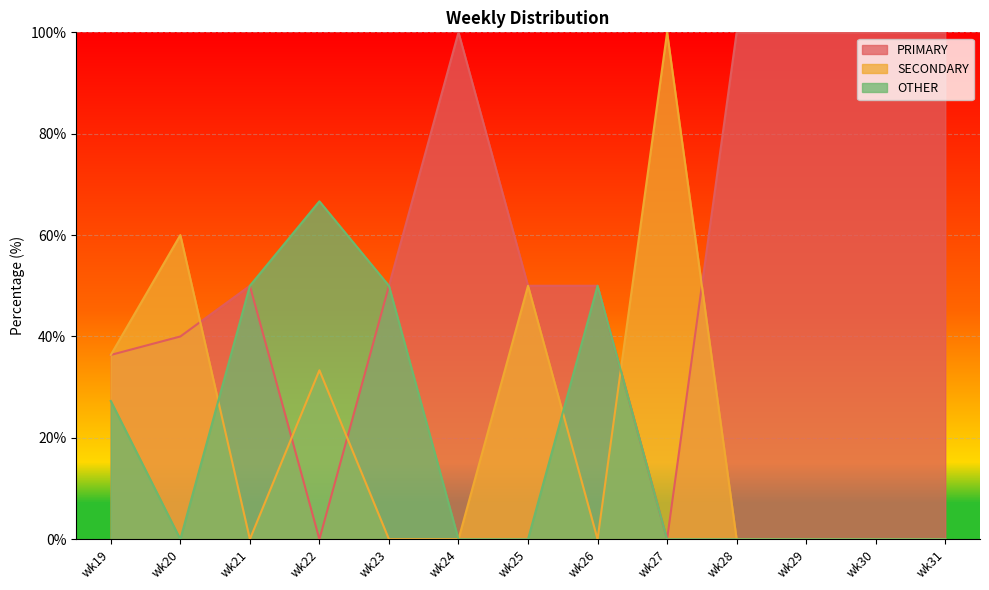

In PRIMARY, how many points are higher than both neighbors (excluding endpoints)?

2